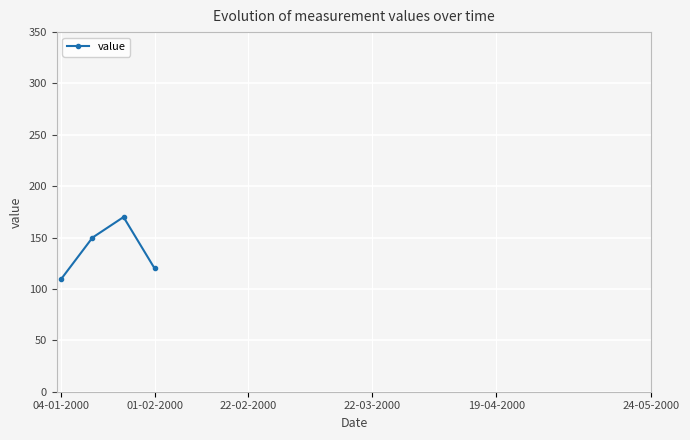

What is the greatest value displayed?

170